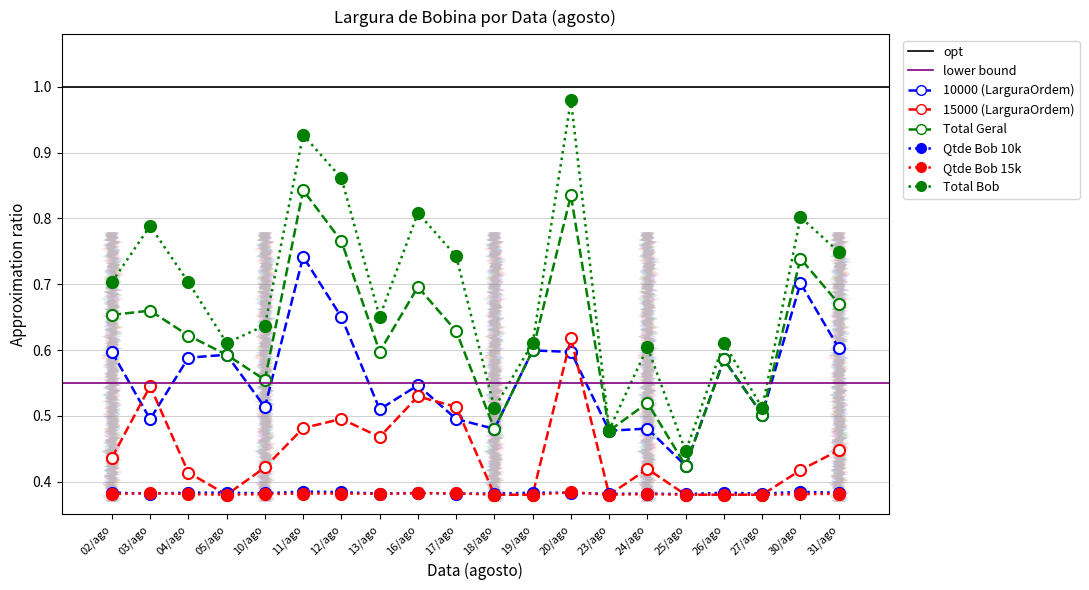

What position from the left is 17/ago?

10